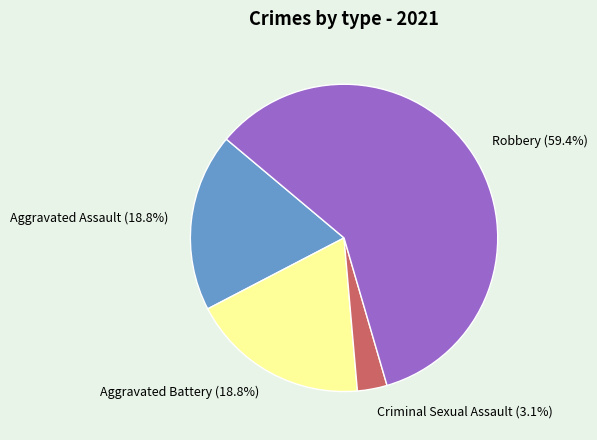

Approximately how many times larger is the value at Aggravated Battery compared to Robbery?

0.3